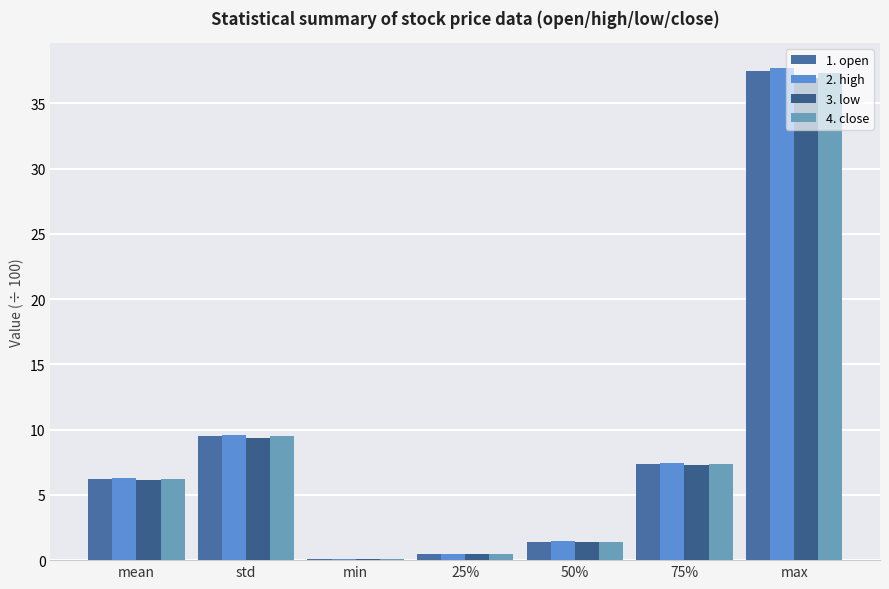

At which label does 3. low reach its peak?

max